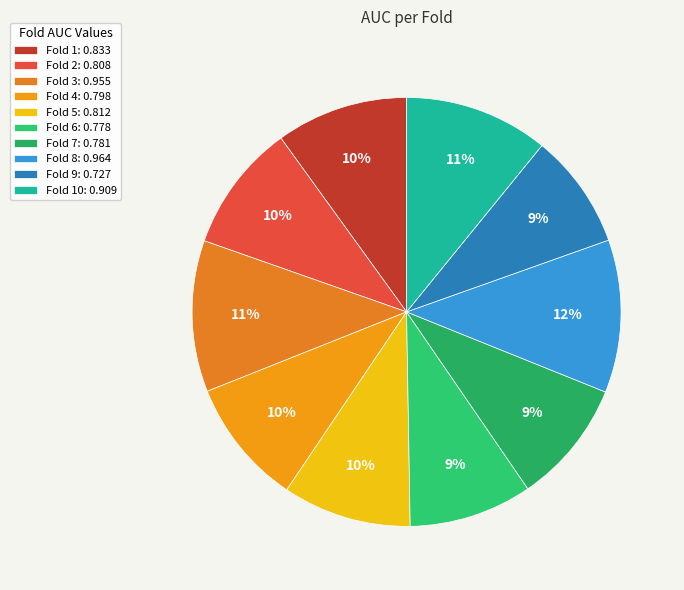

Count the number of slices in the pie.

10